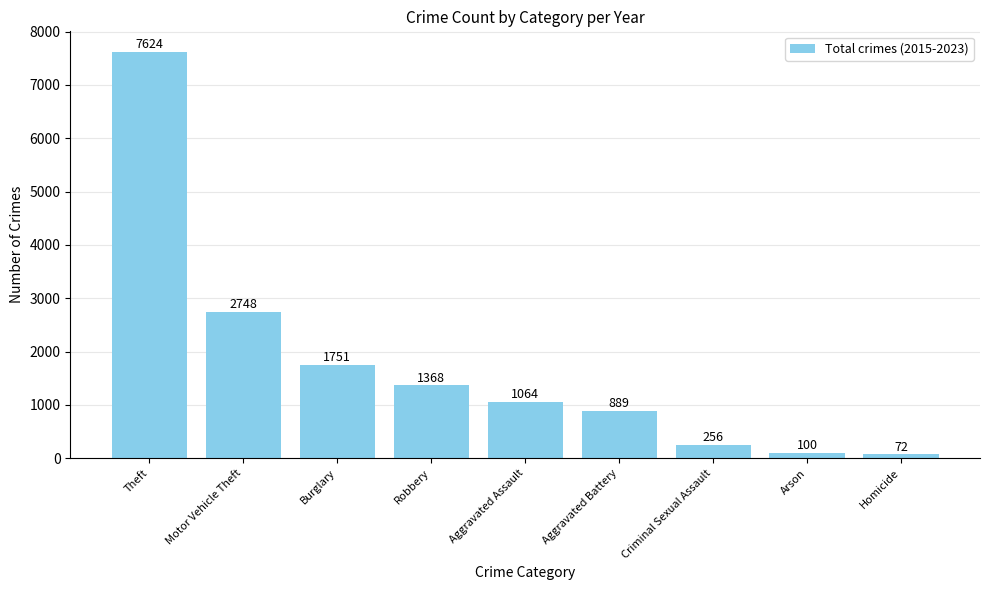

What is the difference between the maximum and minimum values?

7552